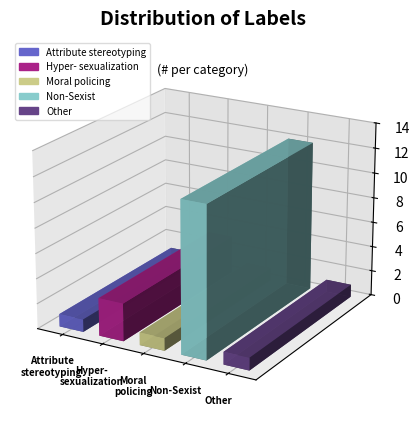

Which category has the lowest value across all series?

Attribute
stereotyping